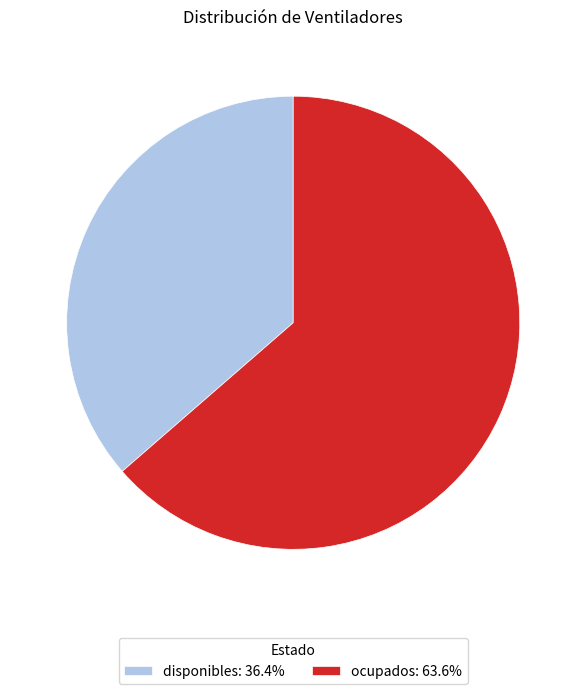

The ocupados slice represents 64% of the pie. True or false?

True